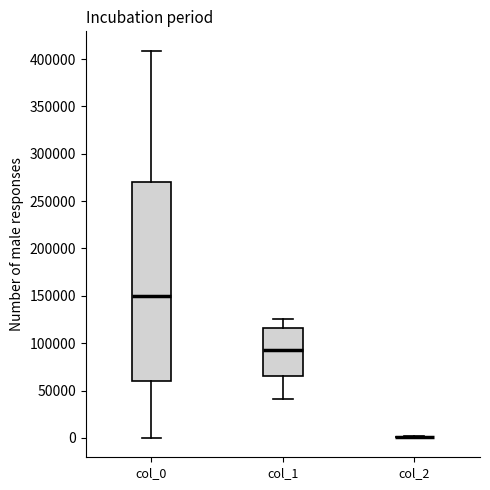

Reading left to right, transcribe this box plot: for each box, give where its median line is, the range the box spans, and where its two whiskers end, as read against the y-axis. The values are not printed on the chart, so give them approximately, as read against the axis.

col_0: median 150000, box 60000 to 270000, whiskers 0 to 410000
col_1: median 95000, box 65000 to 115000, whiskers 40000 to 125000
col_2: box collapsed to a line at 0, whiskers 0 to 0